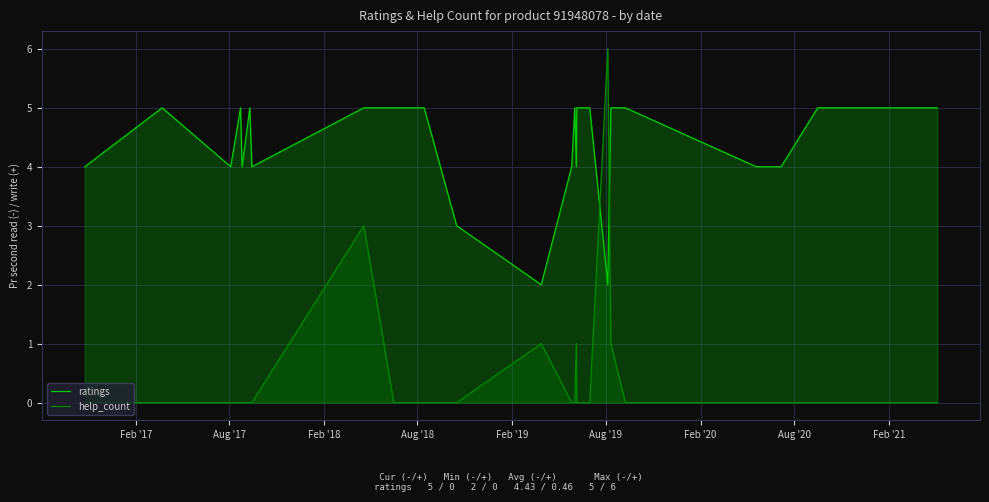

How many interior local peaks does the help_count series have?

4